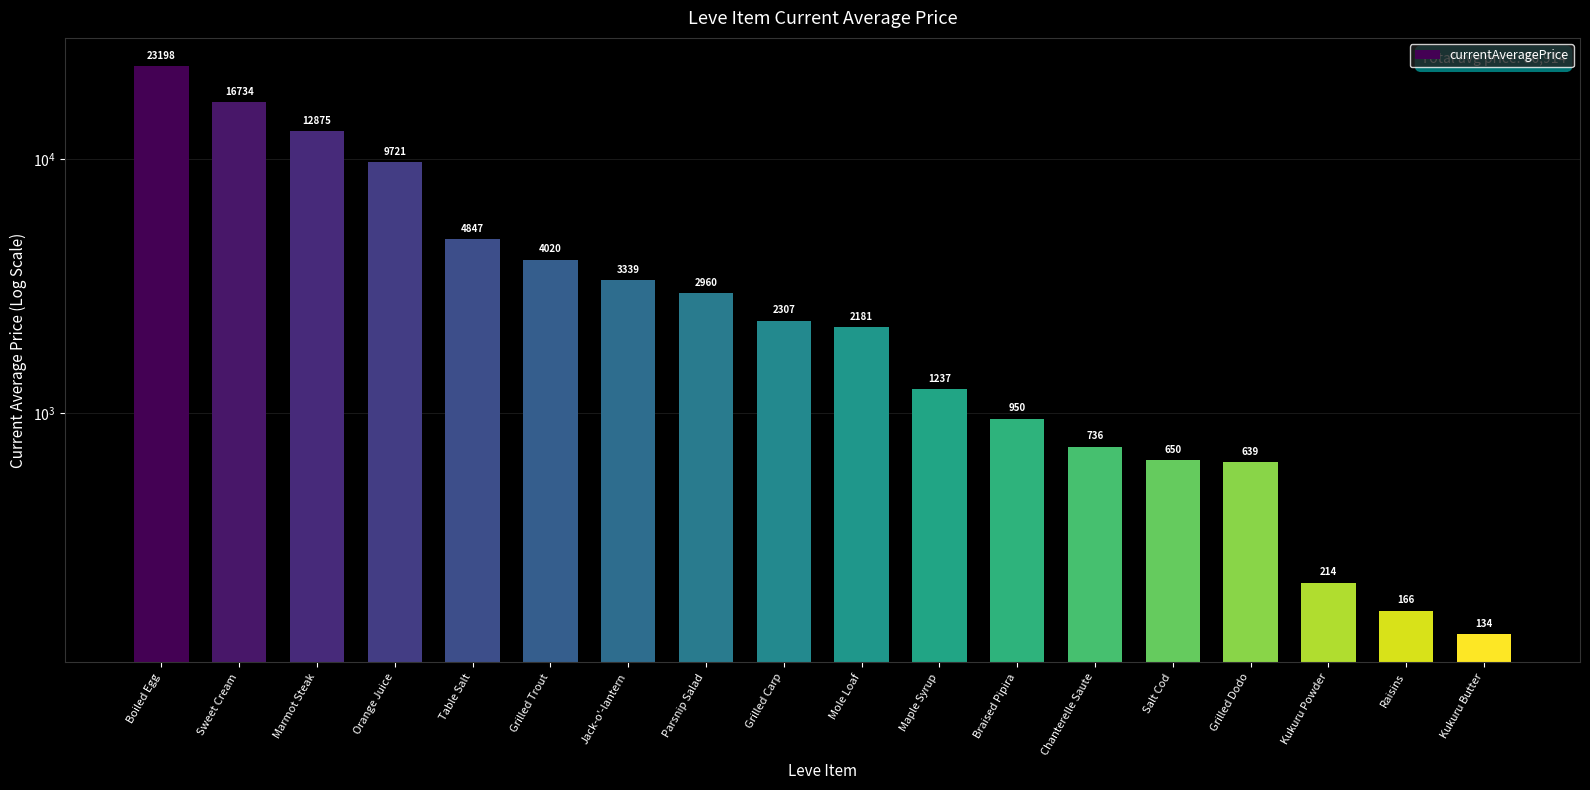

What is the minimum value shown in the chart?

134.7